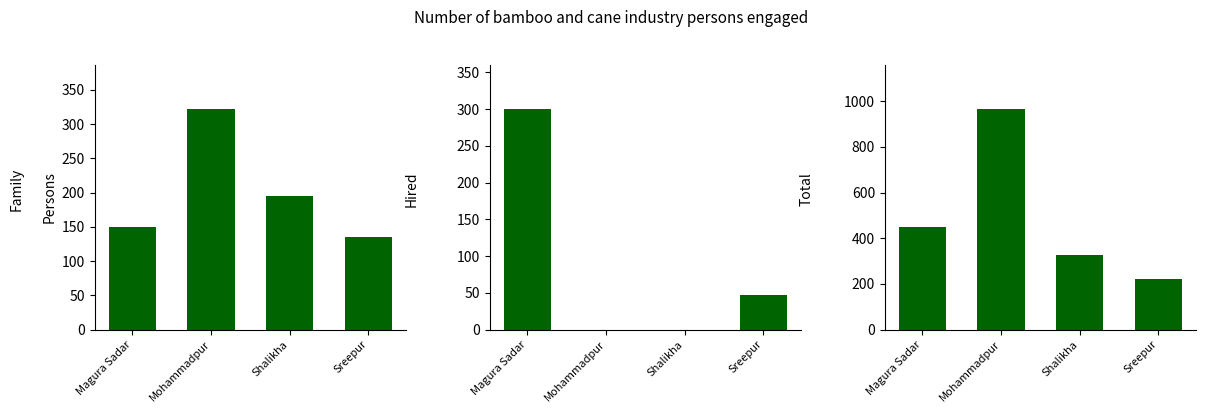

Which series changed the most between Magura Sadar and Sreepur?

Hired